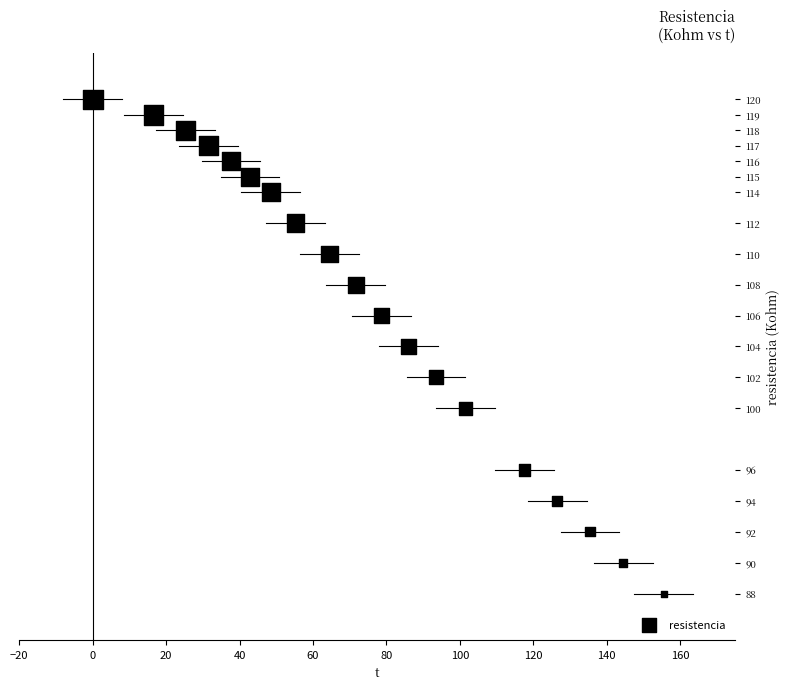

What is the range of Y values (max minus min)?

32